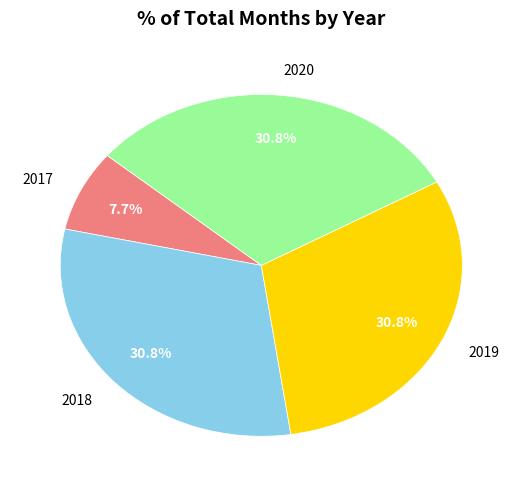

Is there any slice that represents more than half of the pie?

No